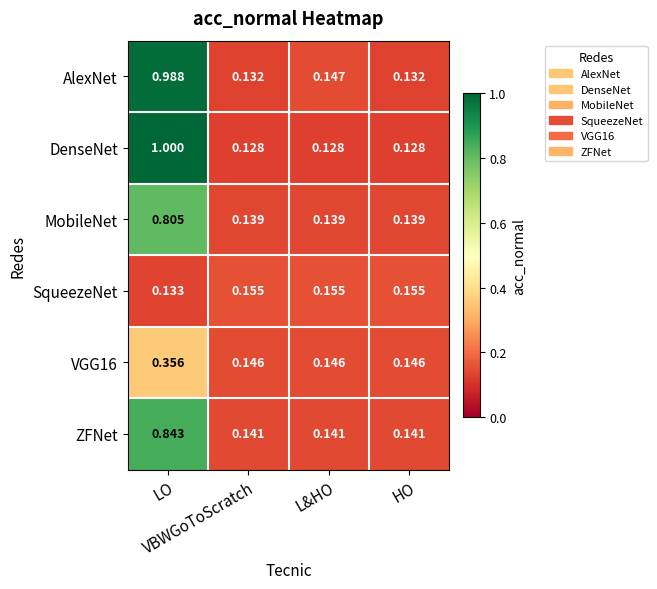

Which series has the widest spread of values?

DenseNet